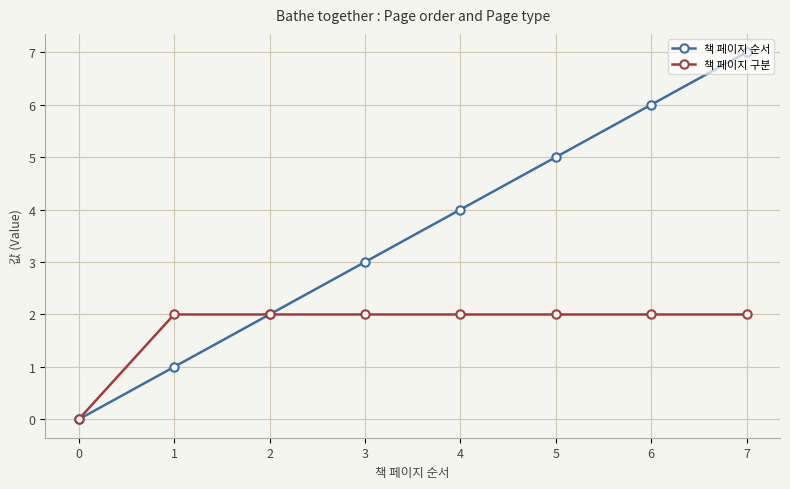

What are all the series names shown in the legend?

책 페이지 순서, 책 페이지 구분